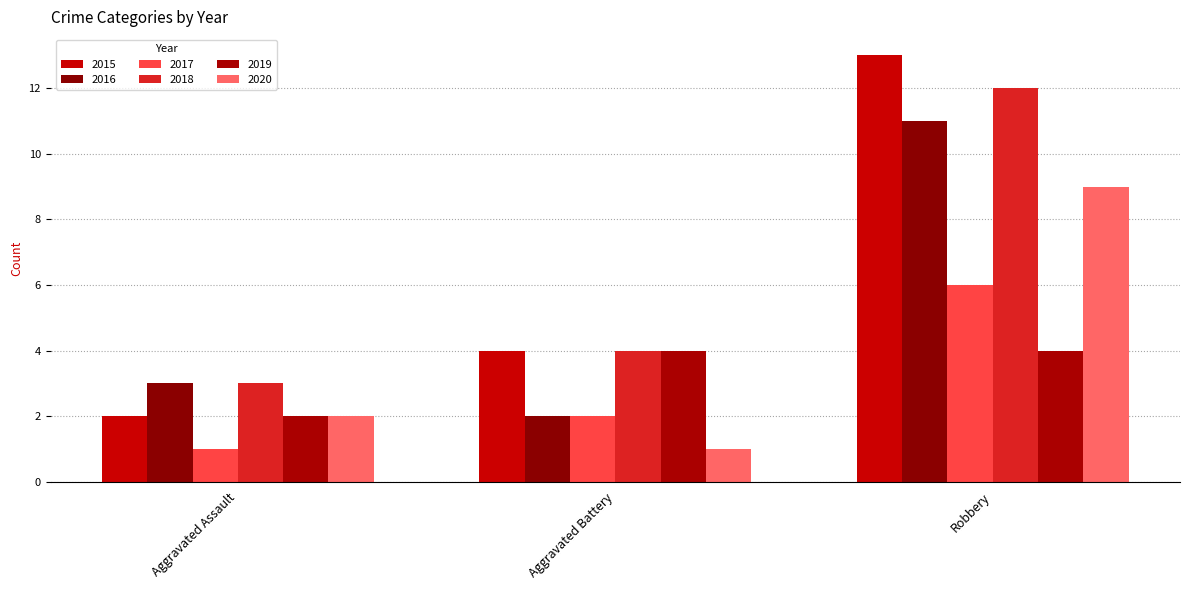

How many 2018 values are between 3 and 12?

3